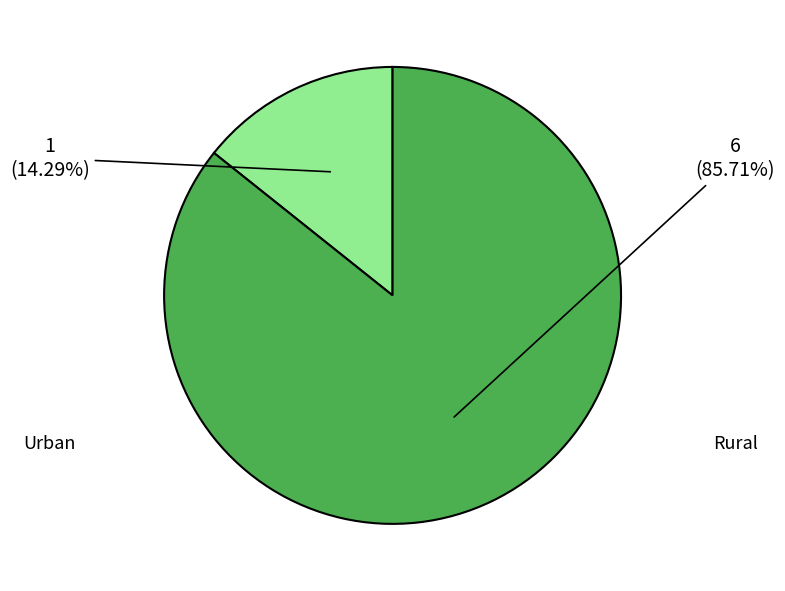

How many slices are in this pie chart?

2